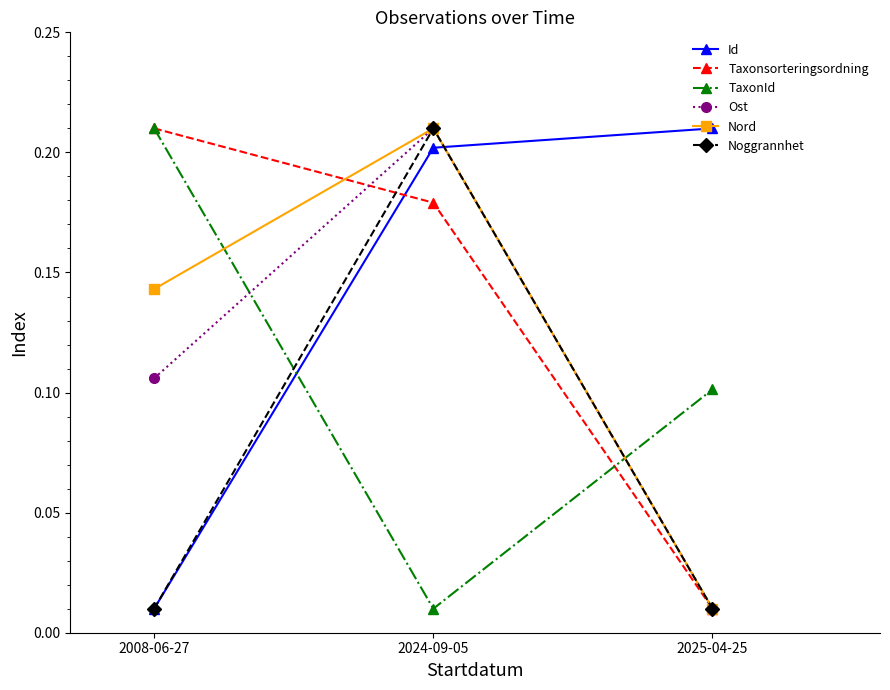

What is the label of the 1st point from the left?

2008-06-27